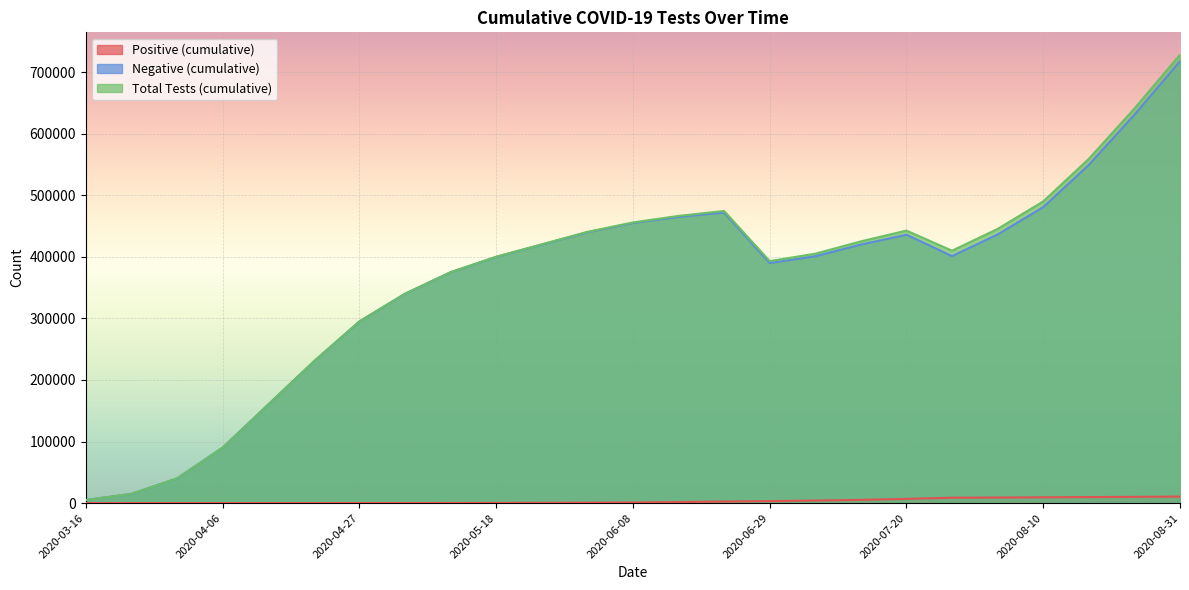

What is the difference between the Negative (cumulative) values at 2020-06-15 and 2020-05-11?

90000